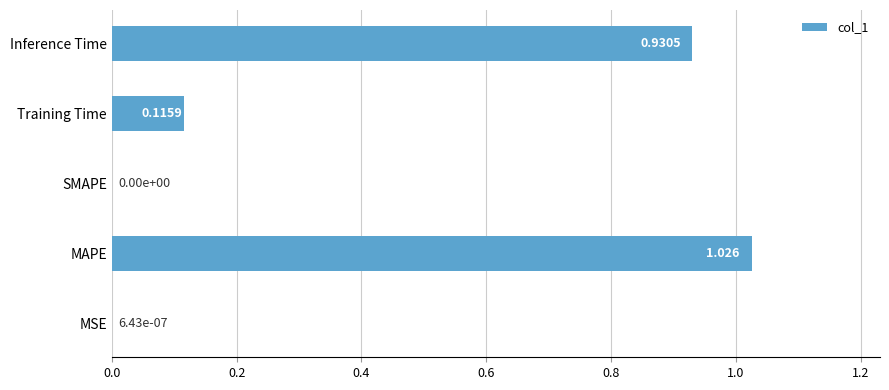

Which label corresponds to the largest value in the chart?

MAPE